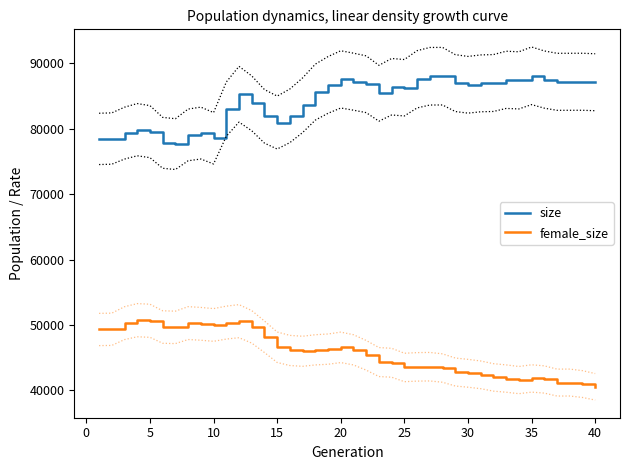

True or false: female_size and size cross at least once.

False